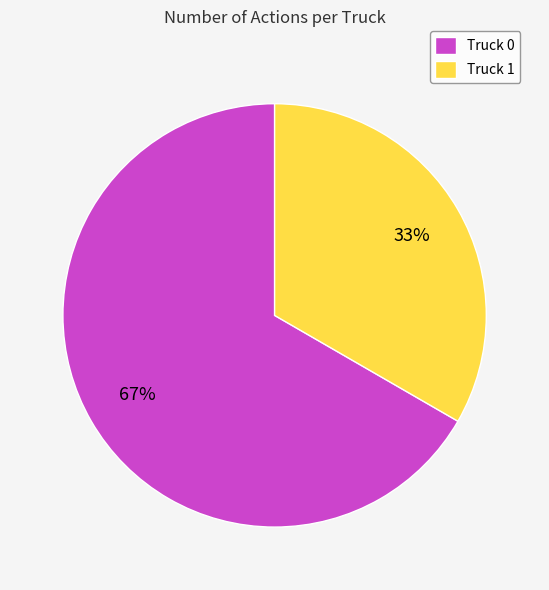

Is the sum of Truck 1 and Truck 0 greater than half?

Yes